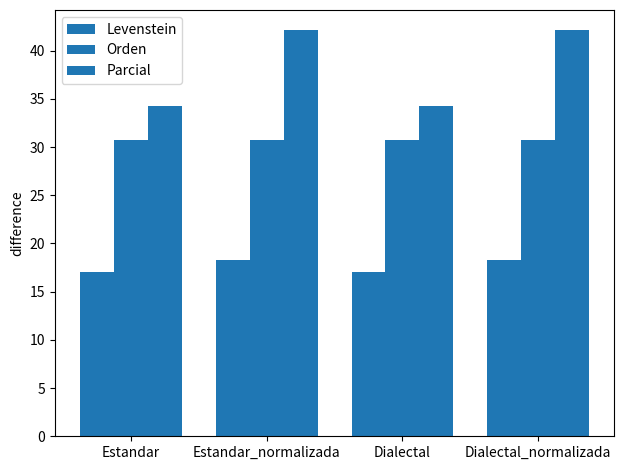

What is the minimum value shown in the chart?

17.1